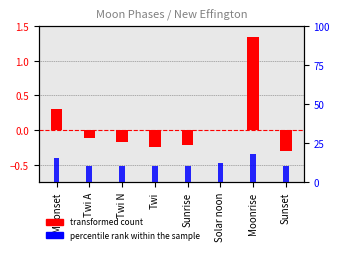

Reading left to right, transcribe all the data shown in this chart.

transformed count: Moonset=0.3	Twi A=-0.1	Twi N=-0.2	Twi=-0.2	Sunrise=-0.2	Solar noon=0.0	Moonrise=1.4	Sunset=-0.3
percentile rank within the sample: Moonset=15.0	Twi A=10.0	Twi N=10.0	Twi=10.0	Sunrise=10.0	Solar noon=12.0	Moonrise=18.0	Sunset=10.0